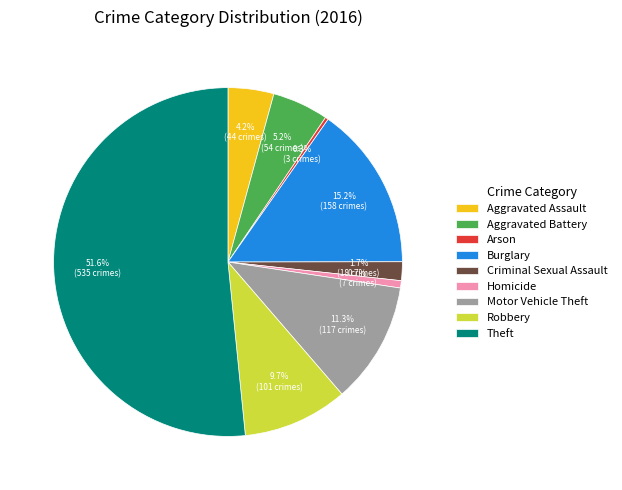

Which has a higher value, Arson or Criminal Sexual Assault?

Criminal Sexual Assault